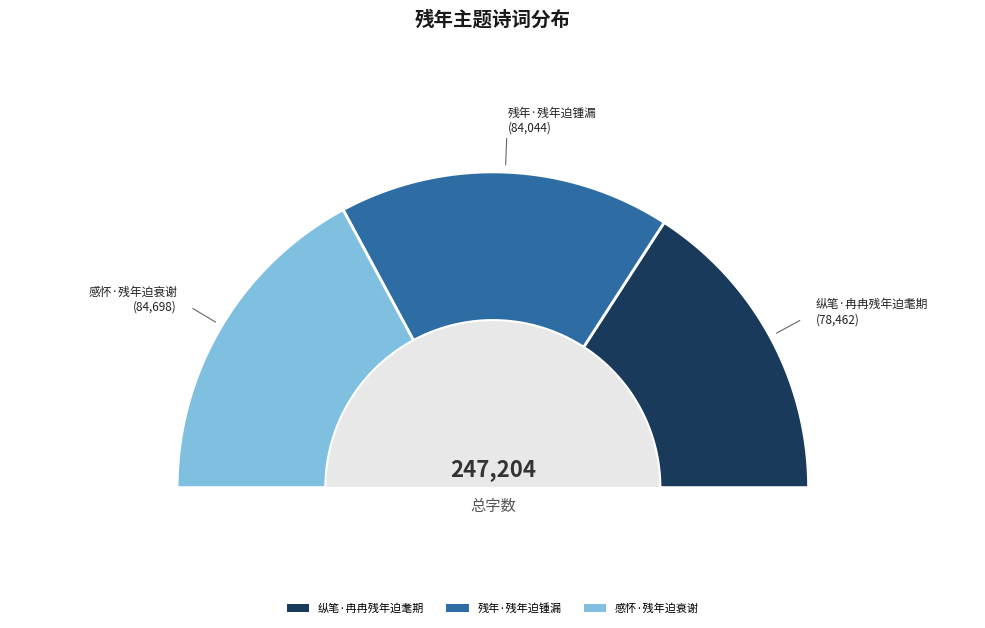

Rank the categories by value from highest to lowest.

感怀·残年迫衰谢, 残年·残年迫锺漏, 纵笔·冉冉残年迫耄期